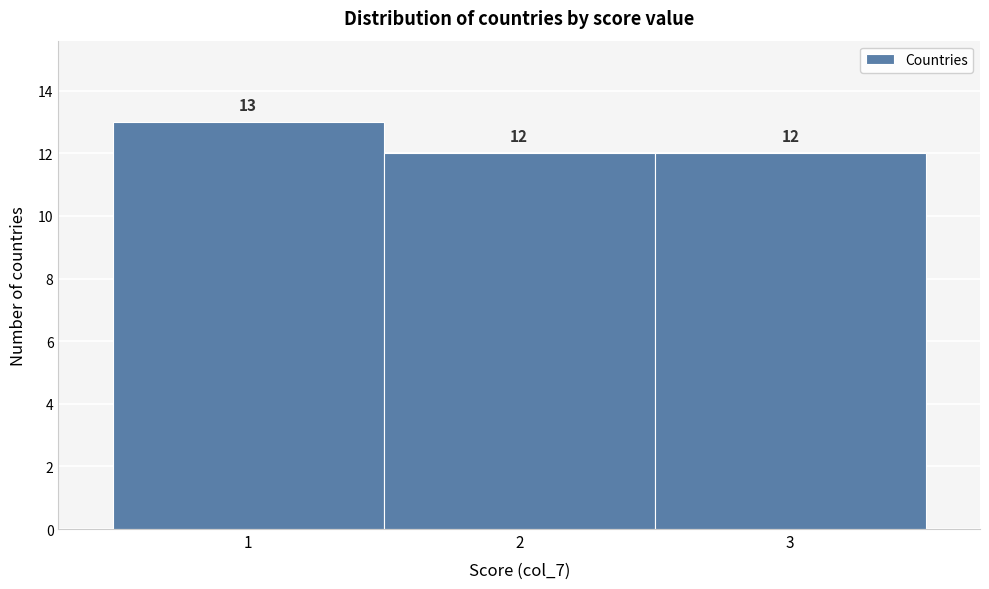

Reading left to right, list every bar in this chart as the range it spans on the x-axis followed by its height.

0.5 to 1.5: 13
1.5 to 2.5: 12
2.5 to 3.5: 12